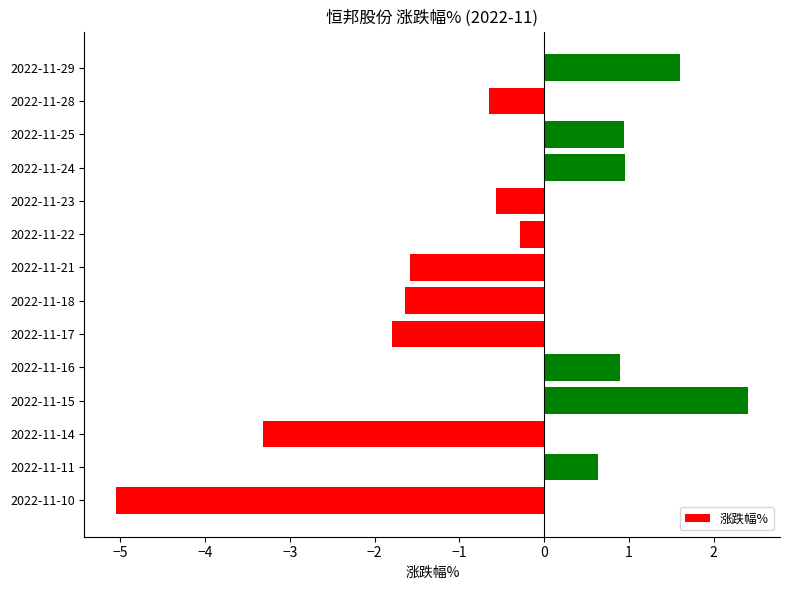

What is the maximum value shown in the chart?

2.4